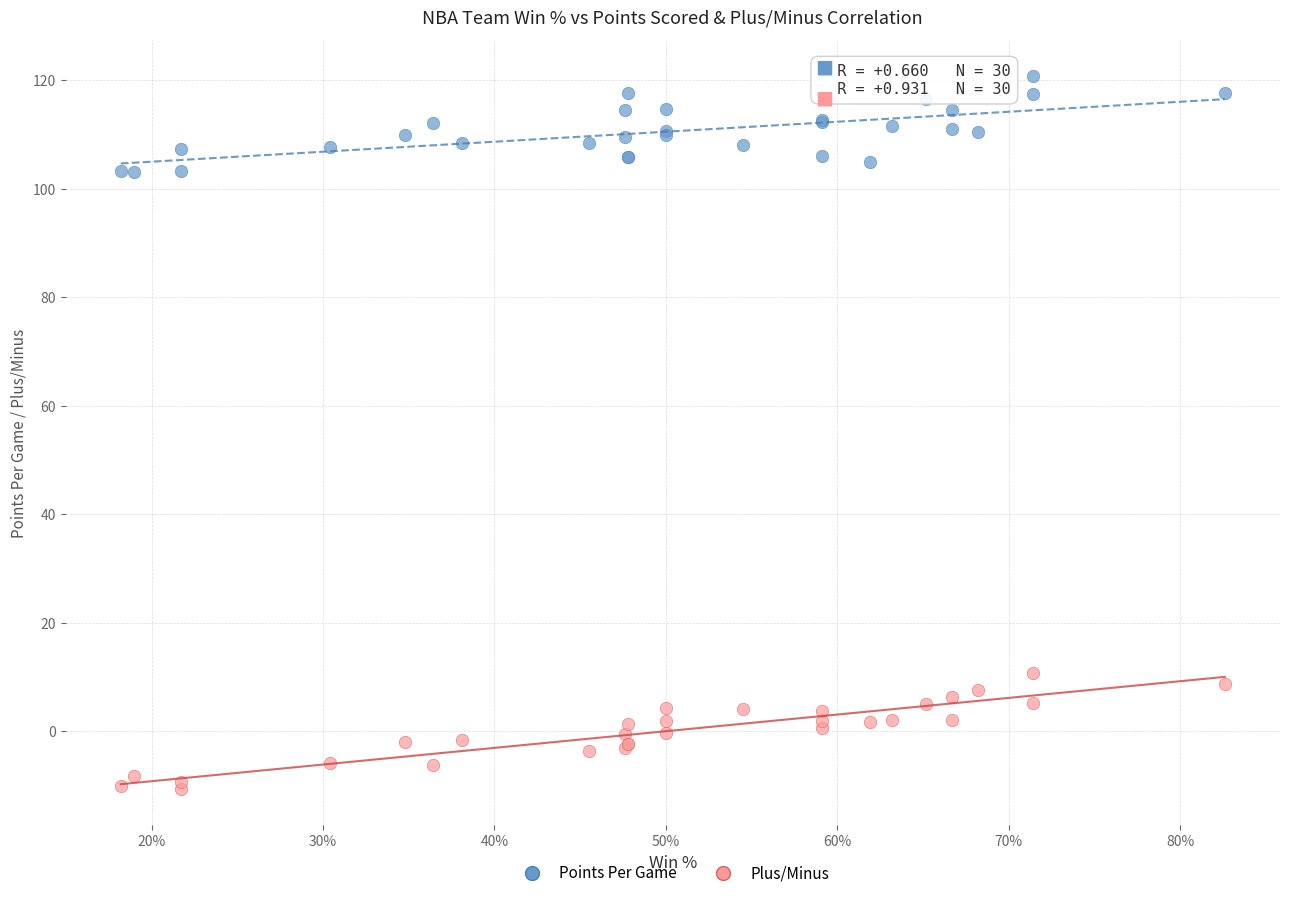

Which series has the widest spread of Y values?

Plus/Minus